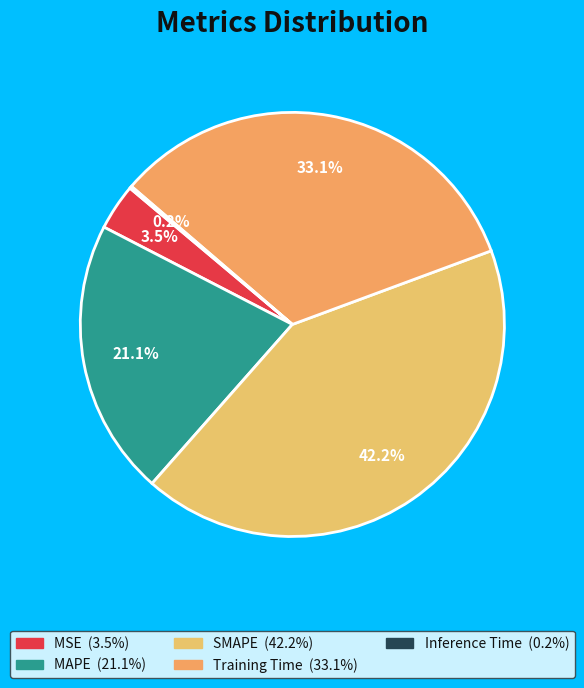

How many slices are in this pie chart?

5